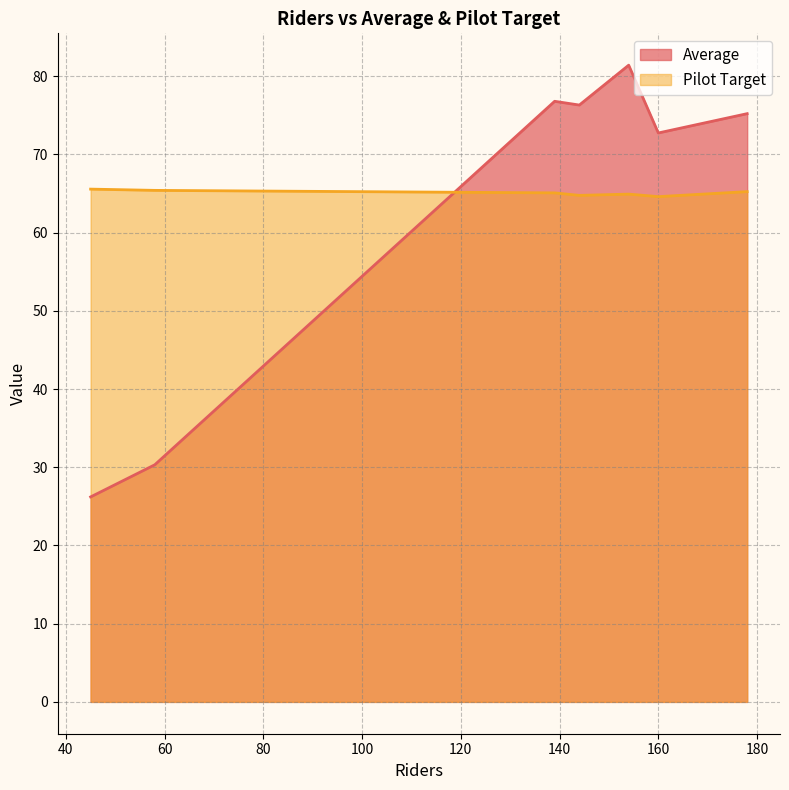

At how many categories does at least one series exceed 74?

4